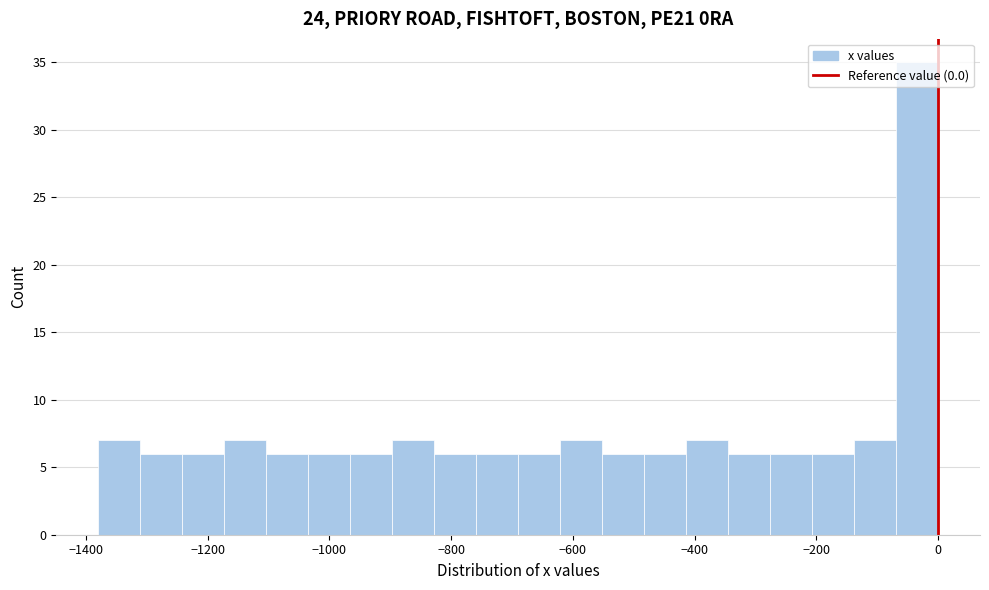

Read against the x-axis, roughly where is the centre of the tallest bar?

-40